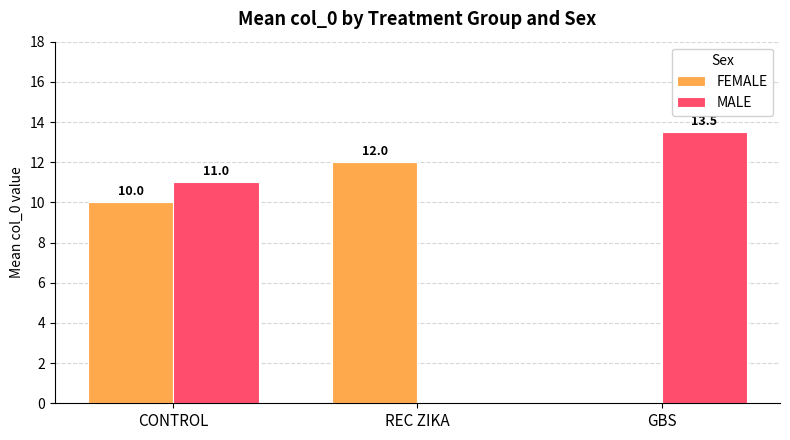

What is the approximate value of MALE at GBS?

13.5